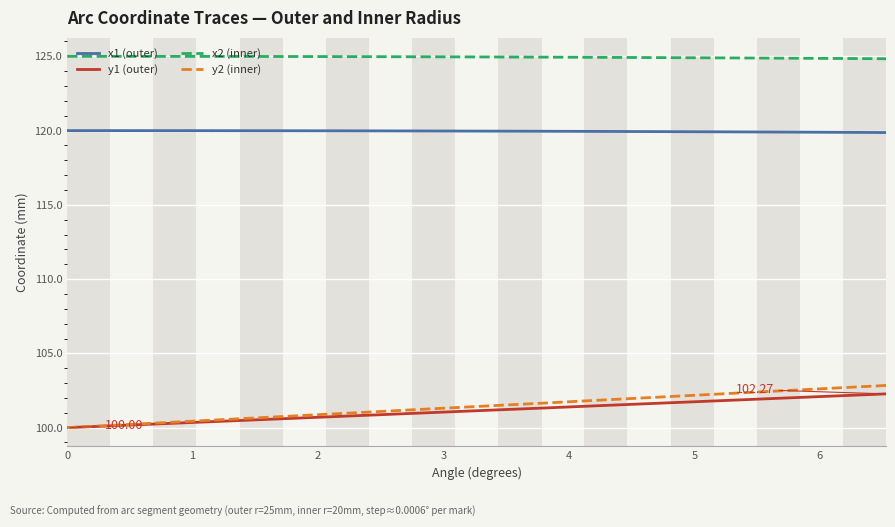

What is the difference between the maximum and minimum values in the y1 (outer) series?

2.3